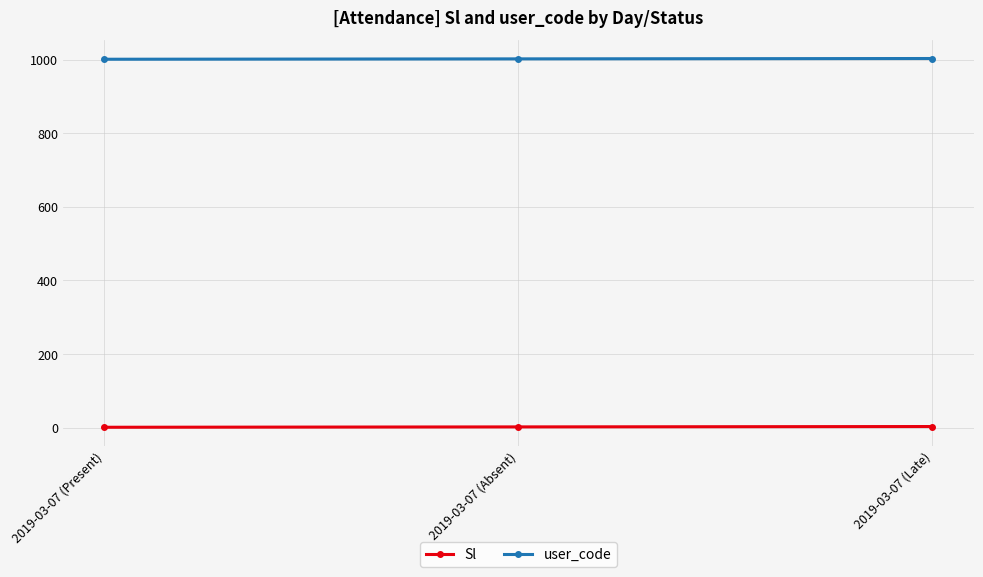

What is the label of the 3rd point from the left?

2019-03-07 (Late)